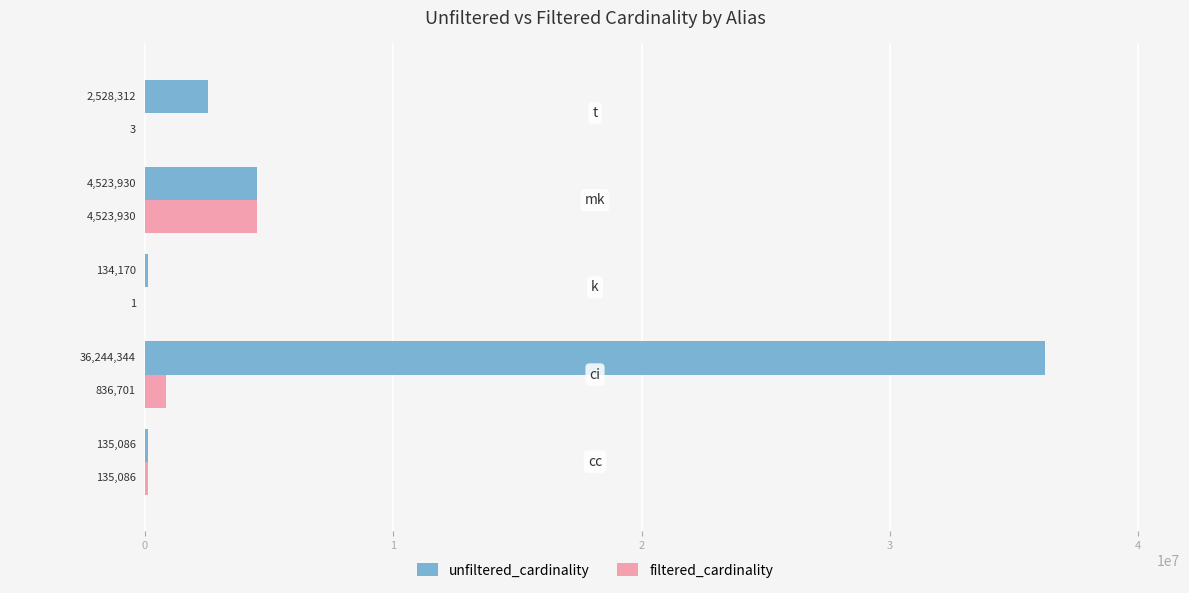

What is the greatest value displayed?

36244344